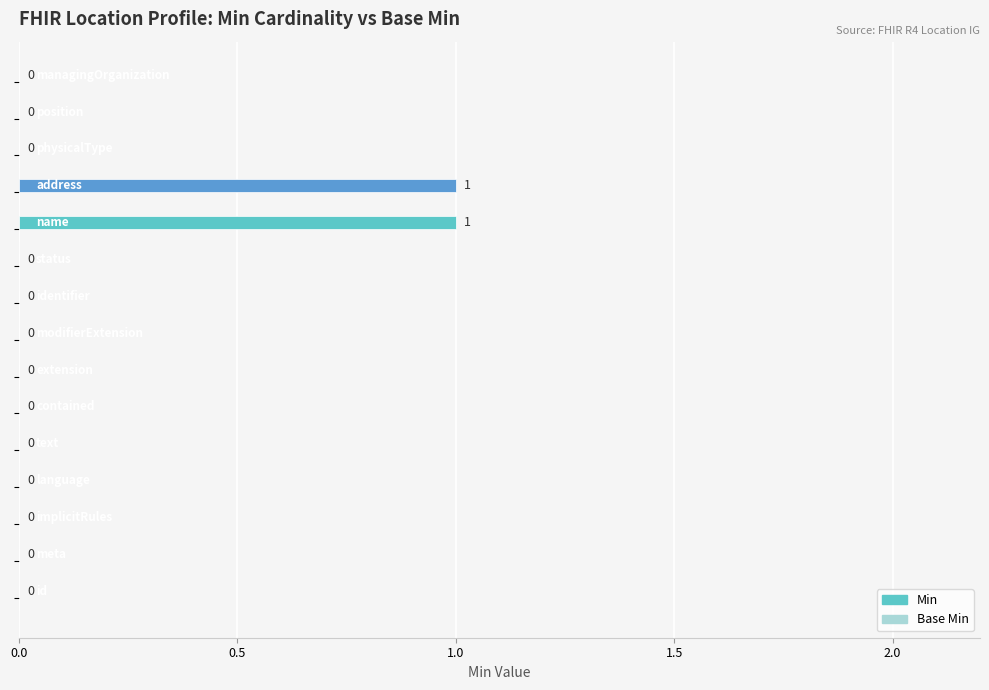

How many values are between 0 and 1?

15